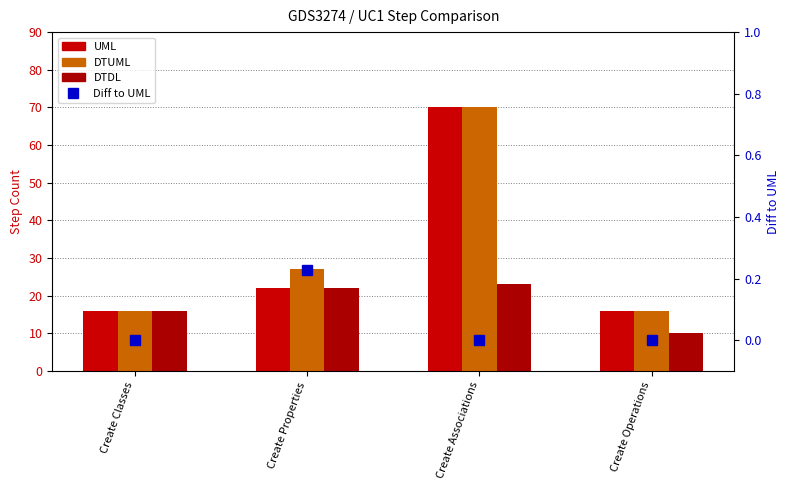

At Create Operations, list the series in order from largest to smallest.

UML, DTUML, DTDL, Diff to UML